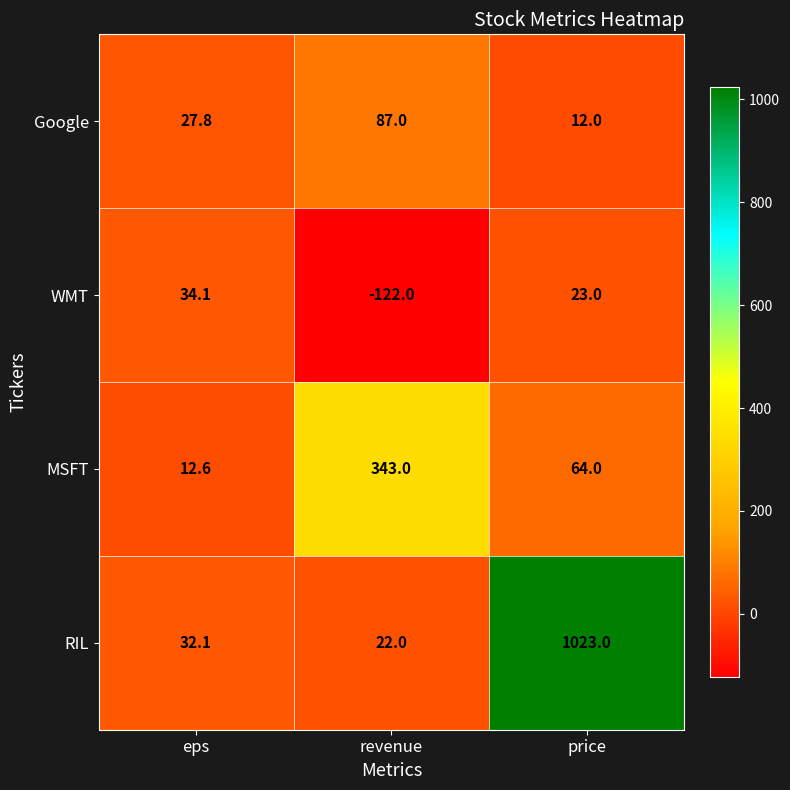

Rank the series by their maximum value, from highest to lowest.

RIL, MSFT, Google, WMT